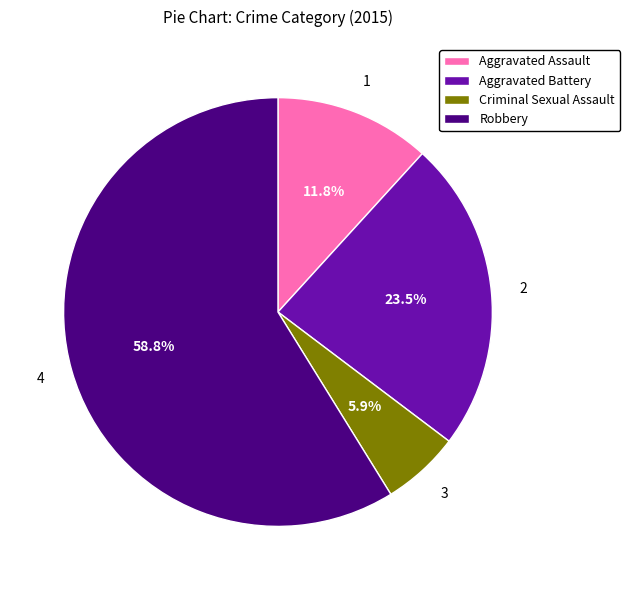

What is the ratio of the value at Aggravated Battery to the value at Criminal Sexual Assault?

4.0